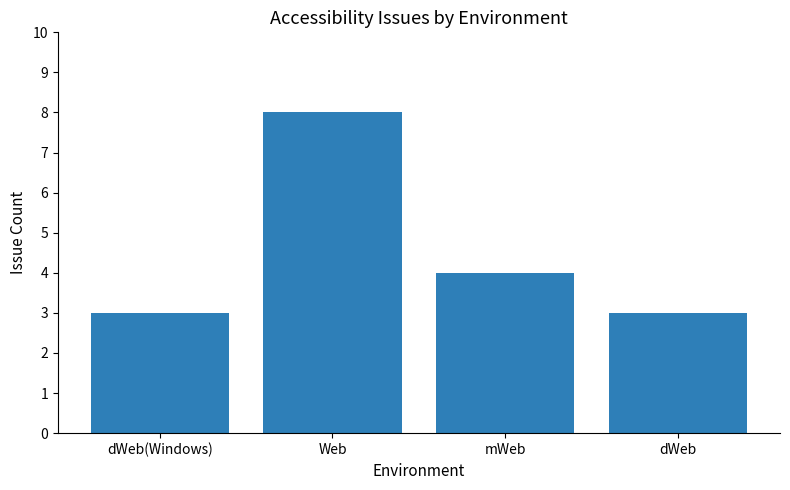

The chart shows a value of 4 at mWeb. True or false?

True